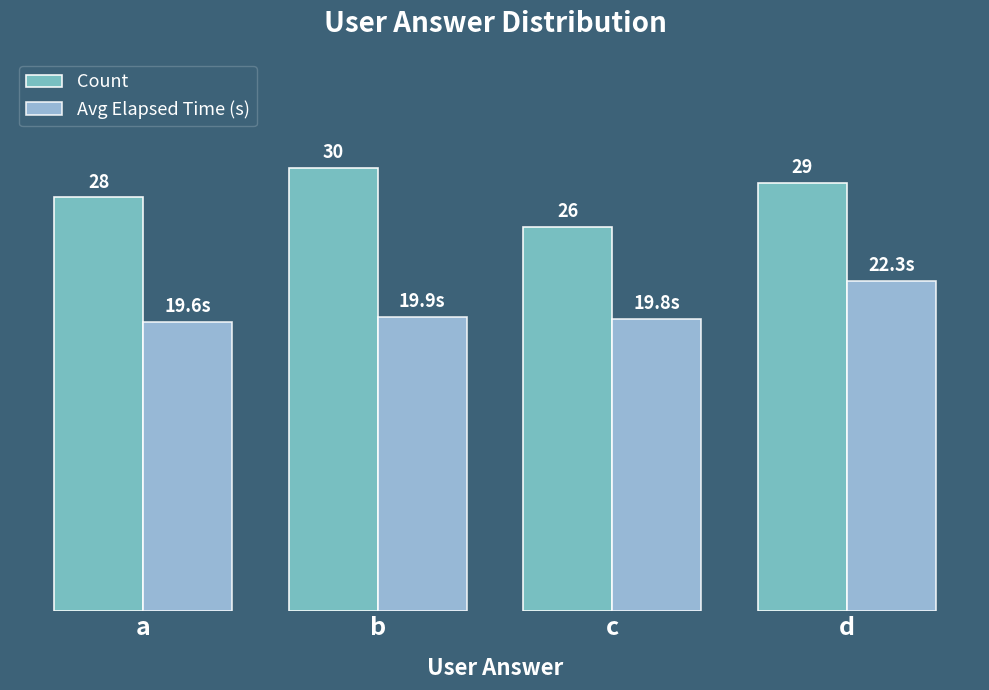

Which category has the lowest value in the Count series?

c